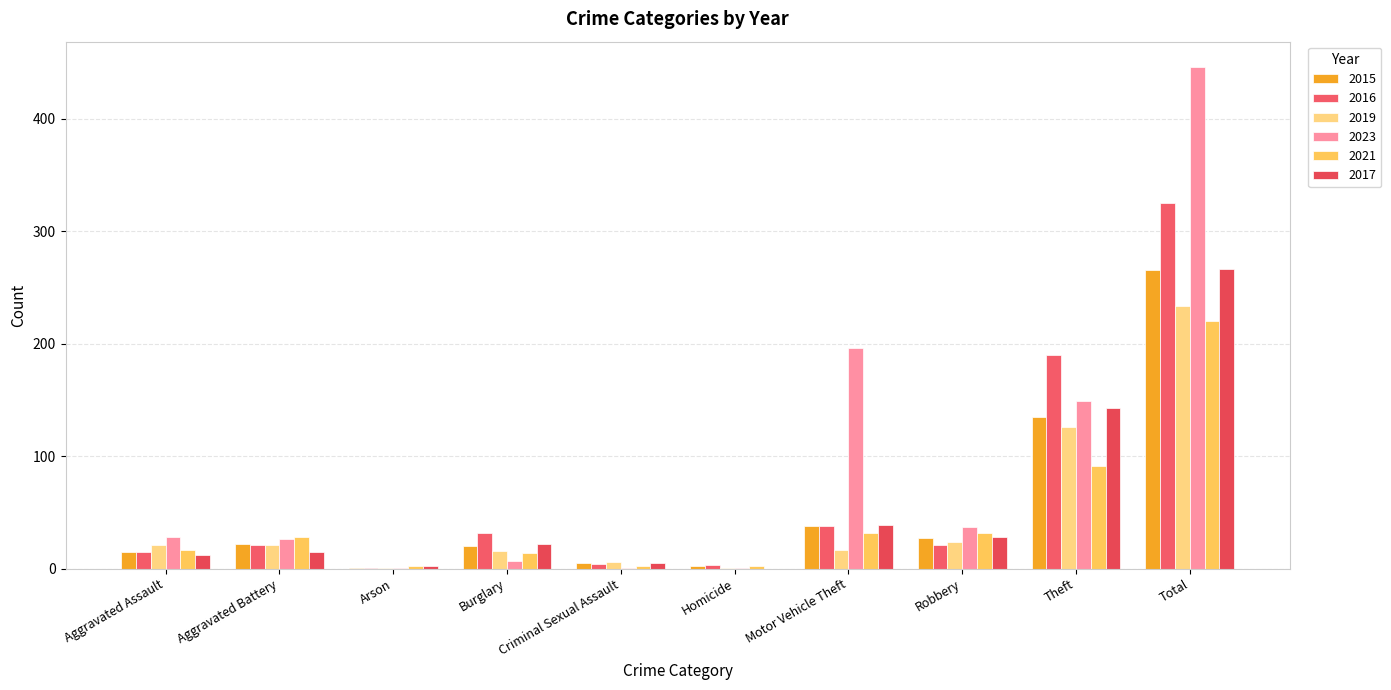

The 2023 series shows 2 at Criminal Sexual Assault. True or false?

False